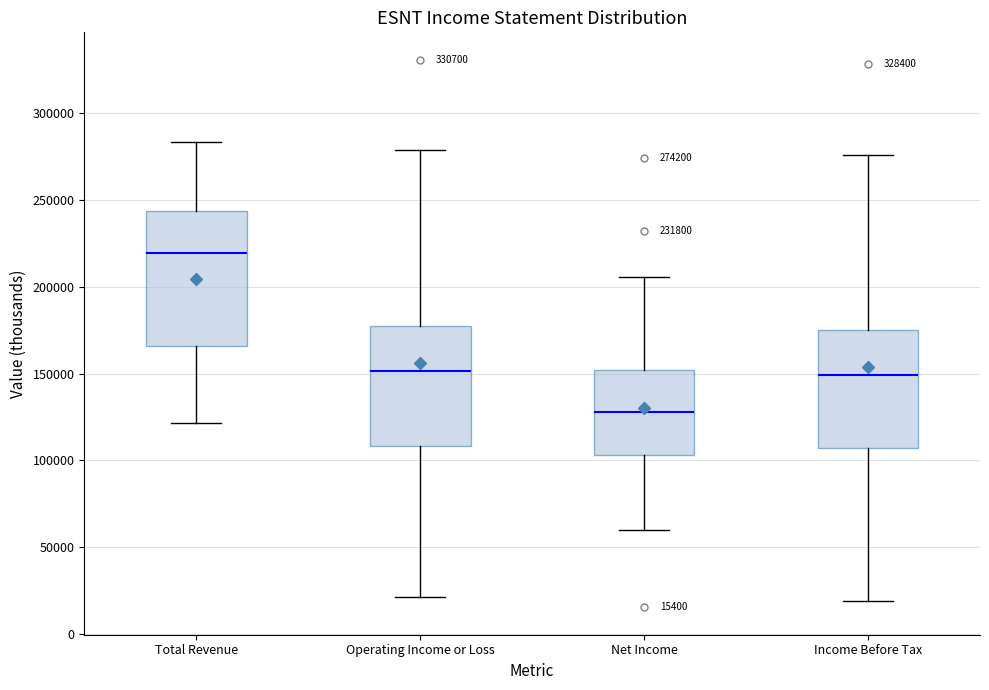

Comparing the boxes themselves (not the whiskers), which one is the tallest?

Total Revenue